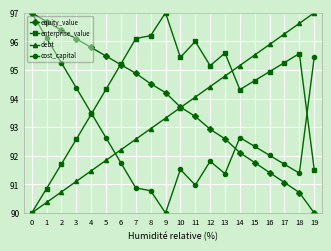

True or false: equity_value has a value of 30.4 at 14.

False